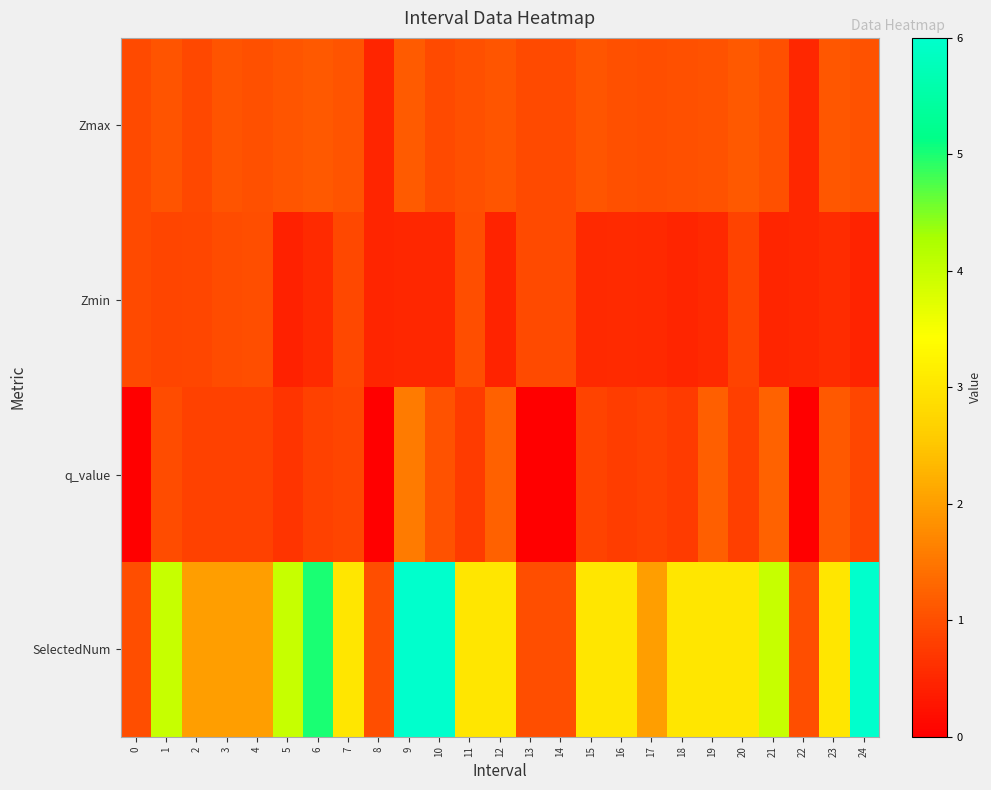

What is the greatest value displayed?

6.0